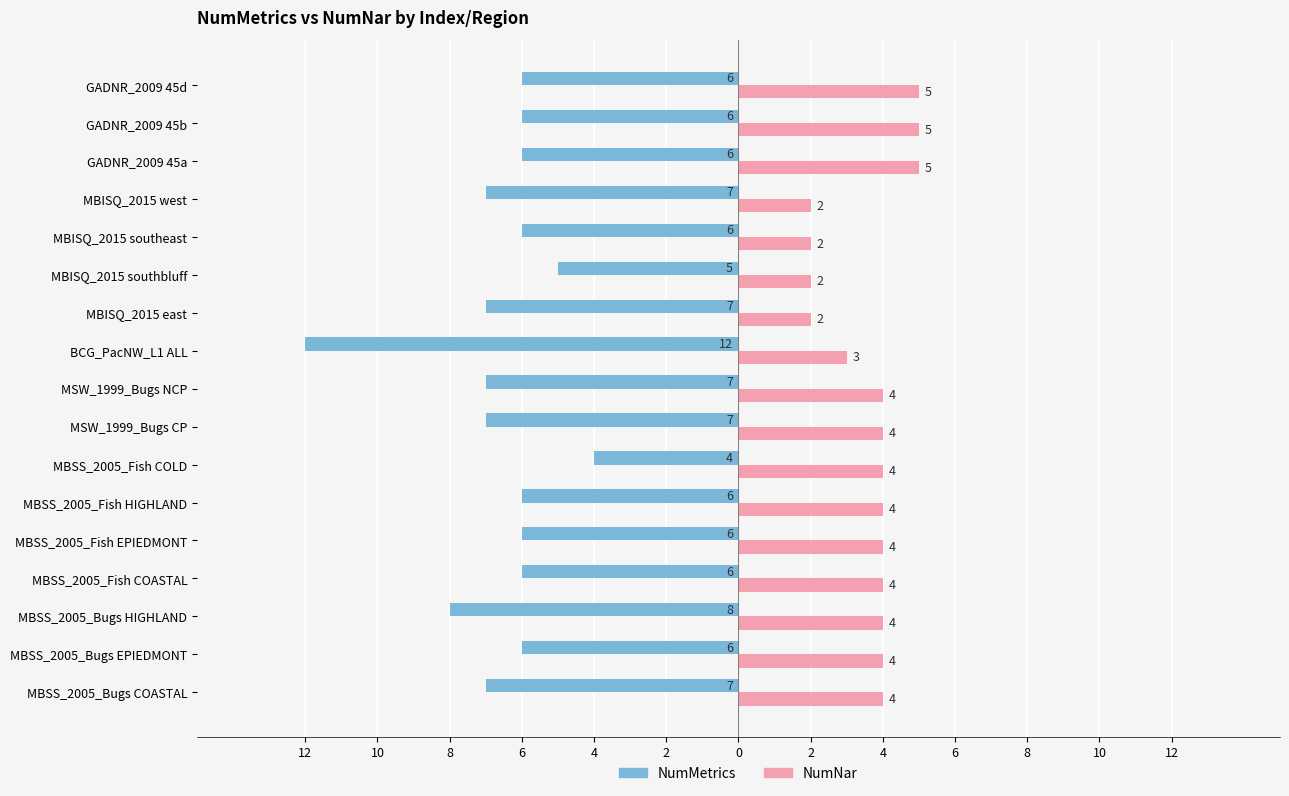

What is the label of the 3rd bar from the left?

MBSS_2005_Bugs HIGHLAND